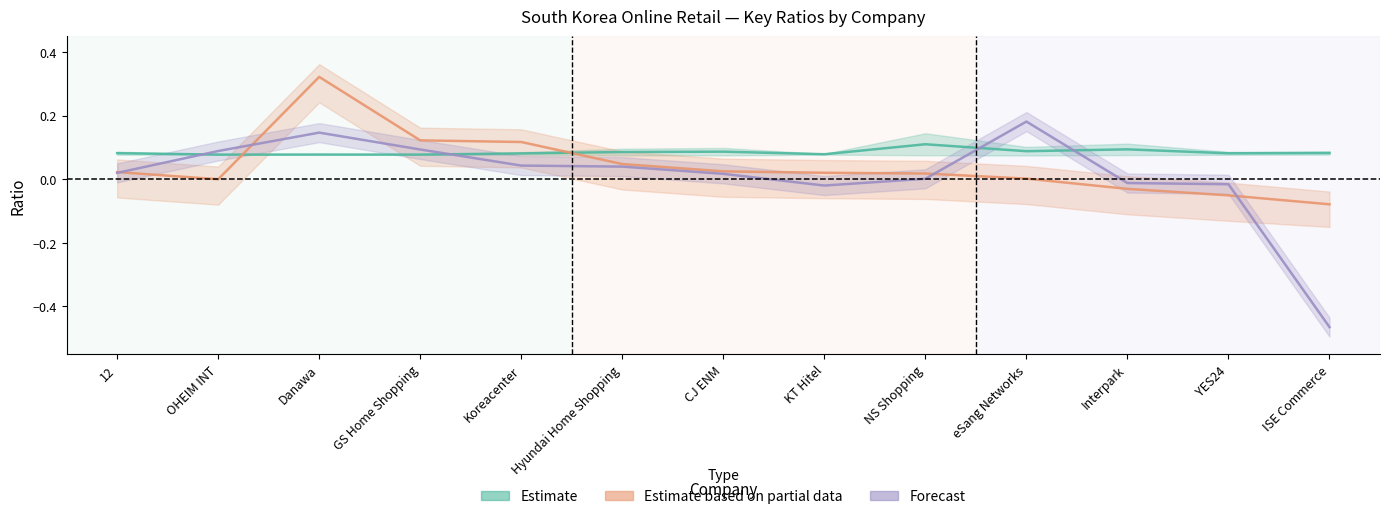

At which label does net_margin first exceed 0?

12